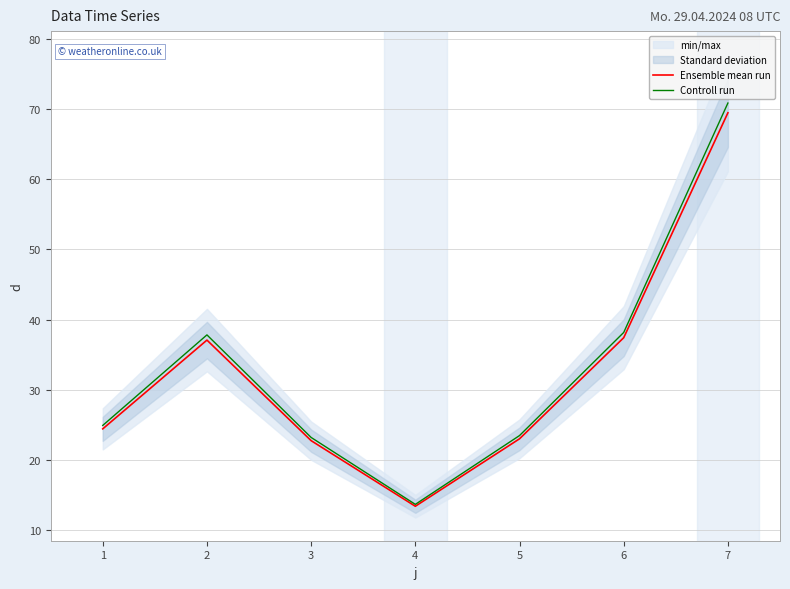

True or false: Controll run has a value of 23.5 at 5.

True